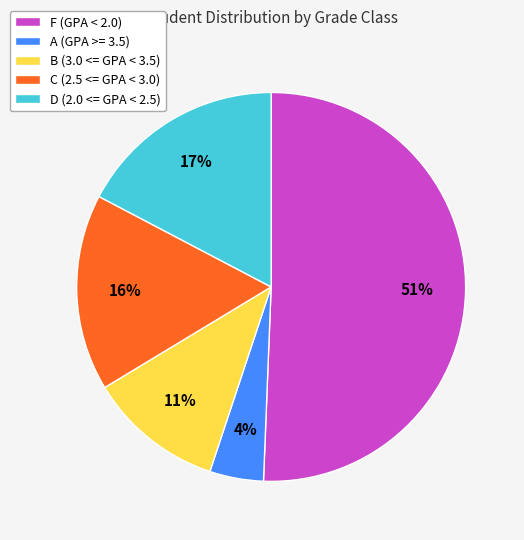

Count the number of slices in the pie.

5